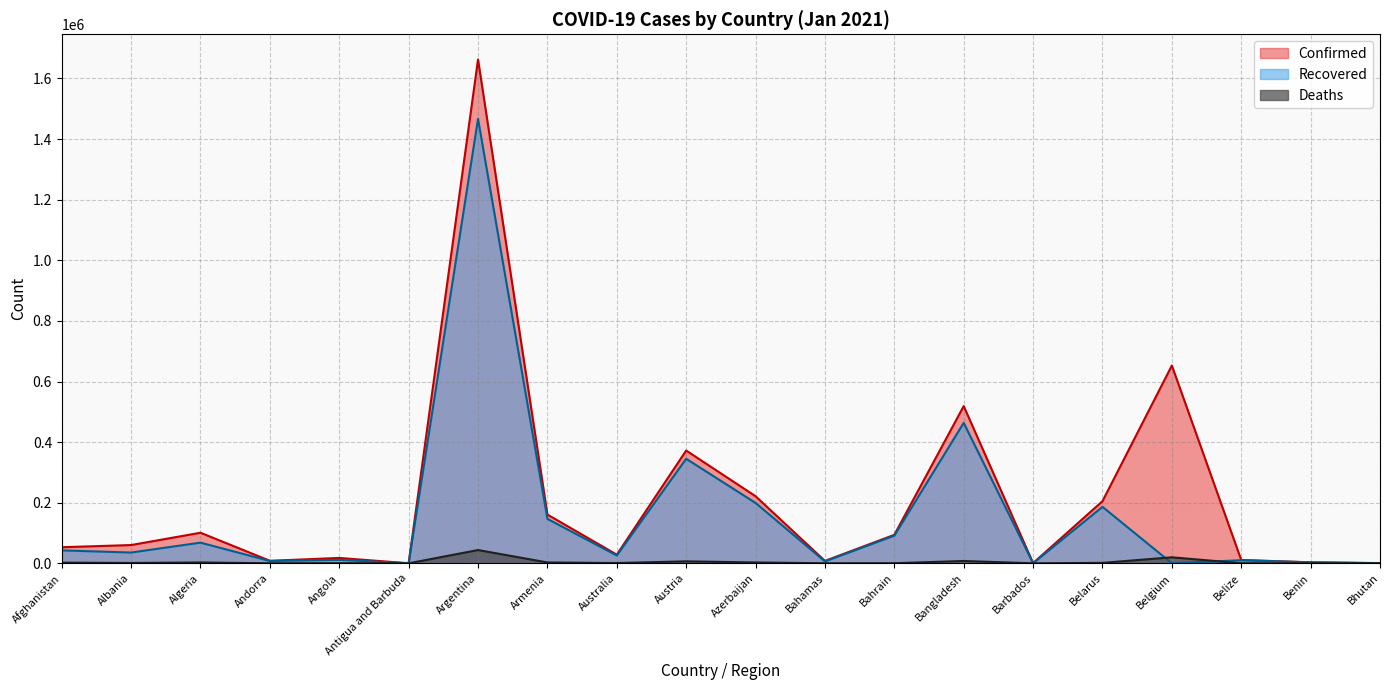

How many lines are shown in the chart?

3